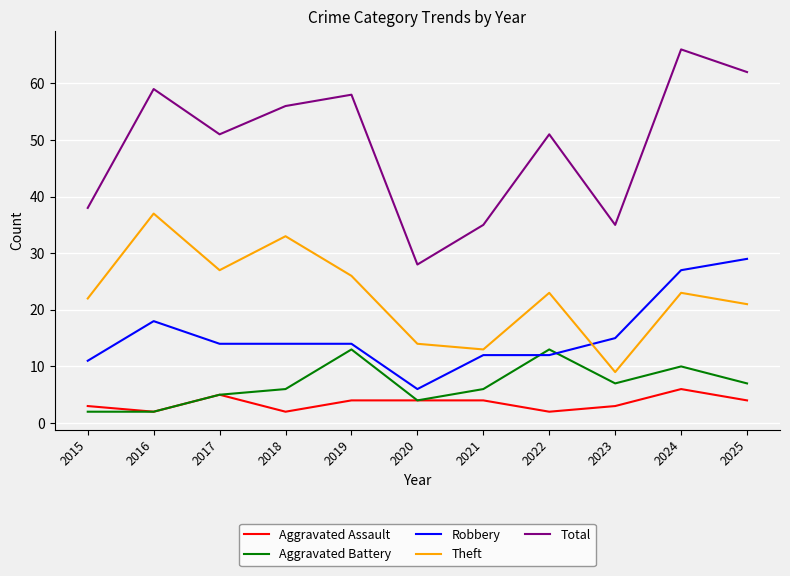

Is this an area chart (filled region under the line)?

No